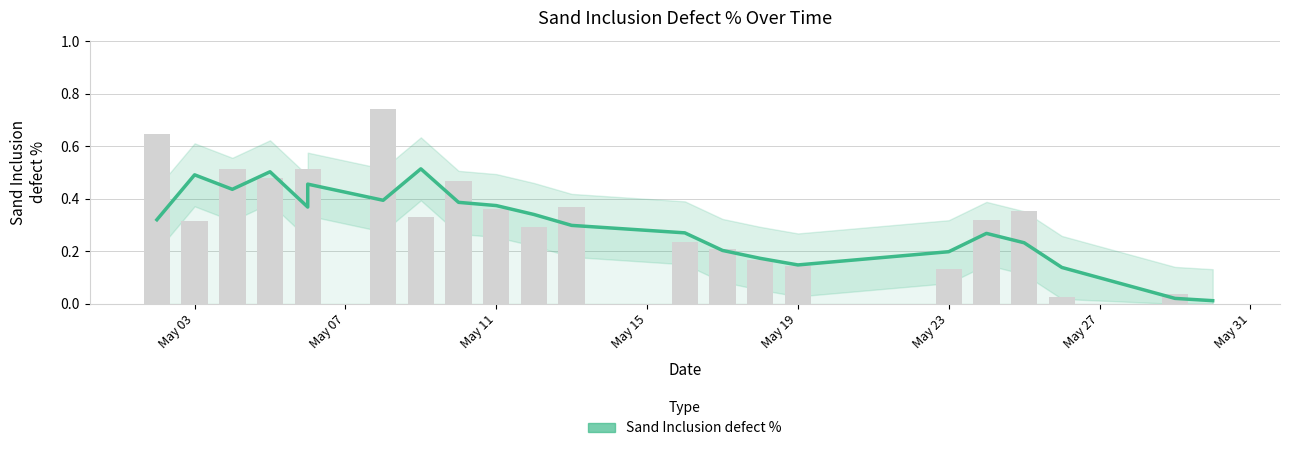

What is the maximum value shown in the chart?

0.5